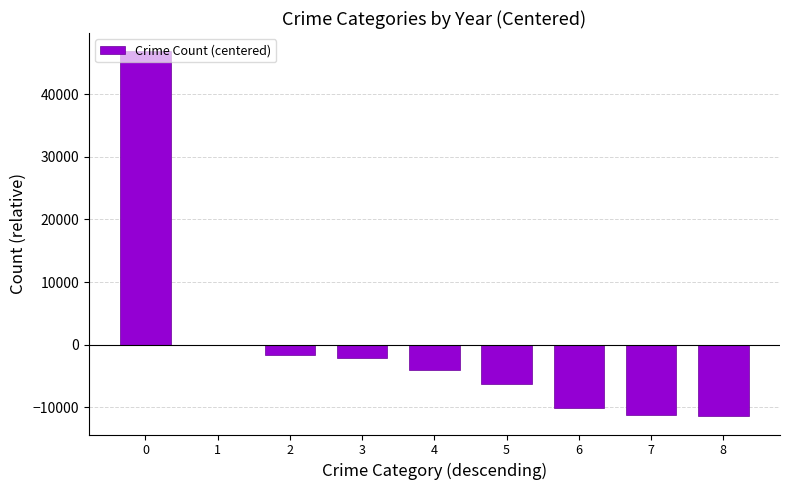

What is the maximum value shown in the chart?

46853.1